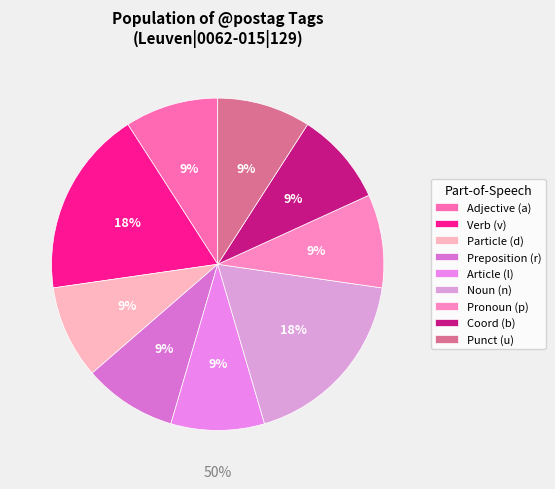

Does n-s---nd- represent more than half of the total?

No